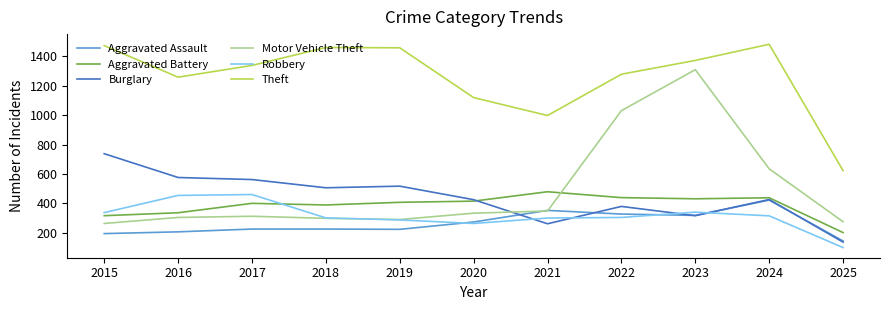

What is the difference between the maximum and minimum values in the Burglary series?

602